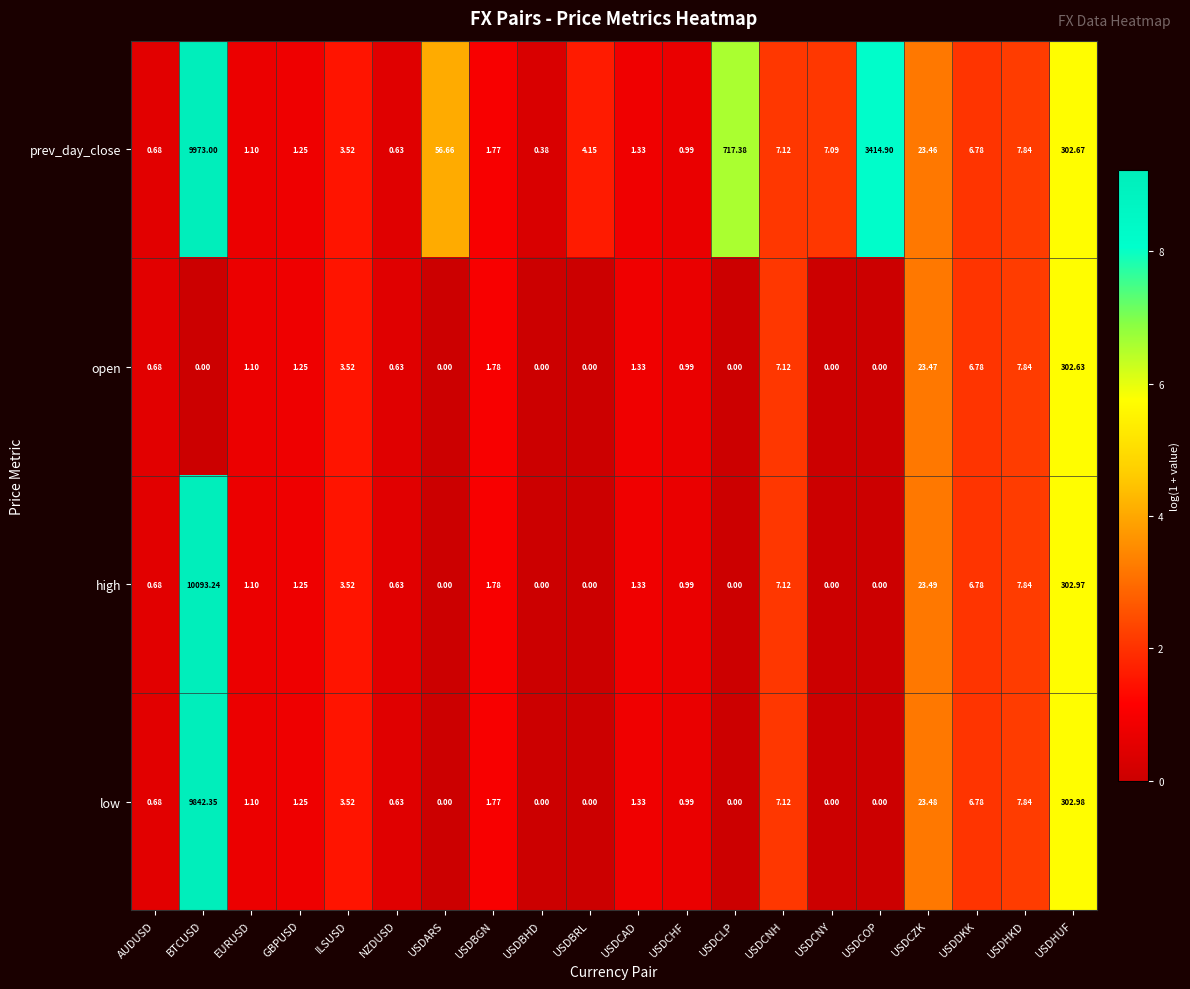

Between EURUSD and USDCOP, which series saw the biggest shift?

prev_day_close